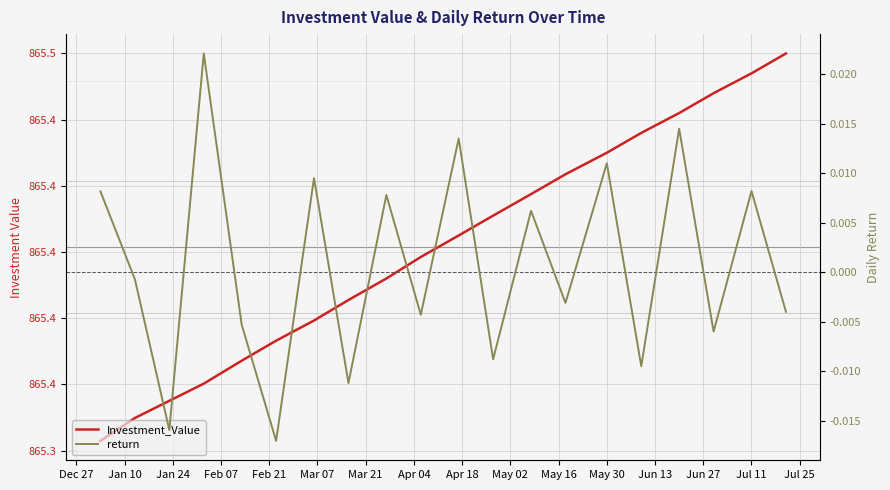

Which has a higher value, Jan 10 or May 16?

May 16